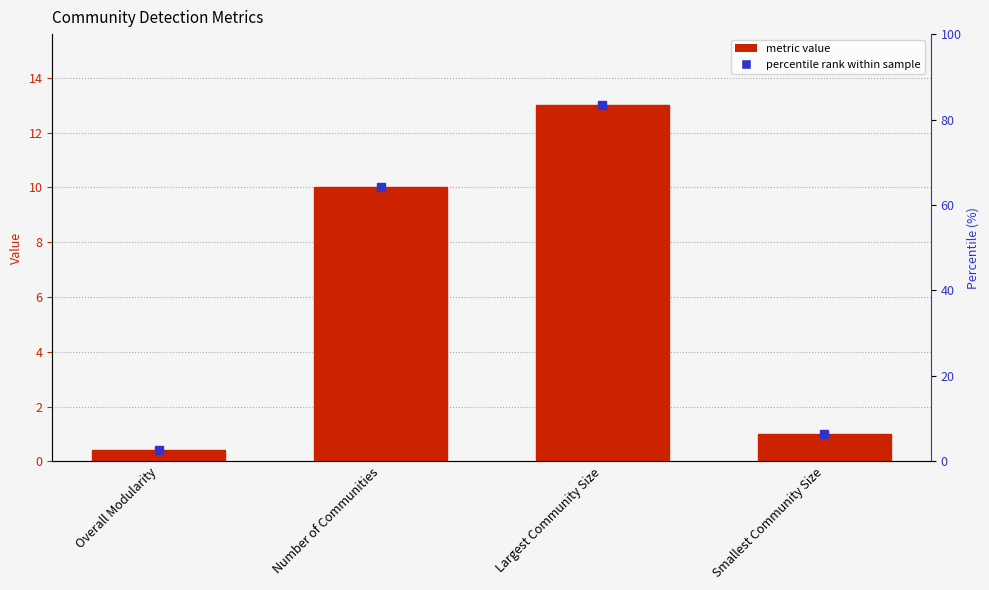

What is the ratio of the value at Smallest Community Size to the value at Number of Communities?

0.1